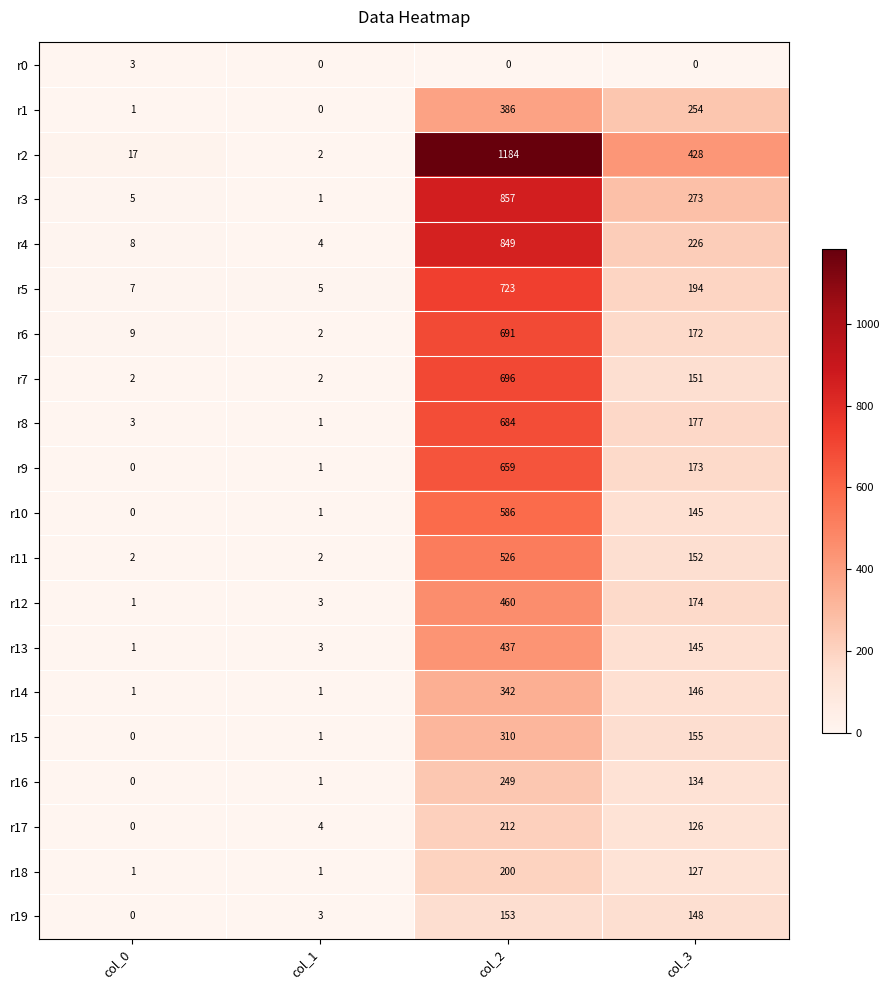

What is the difference between the maximum and minimum values in the r18 series?

199